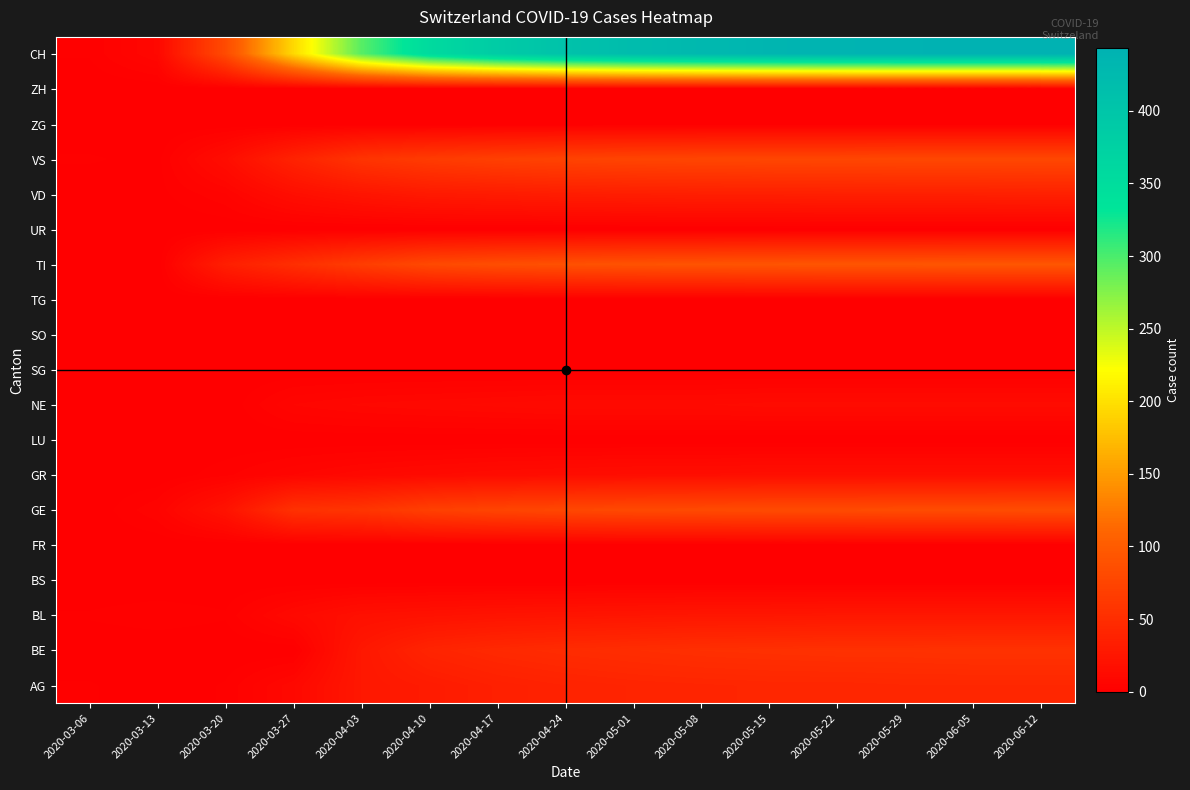

Count the number of data series in this chart.

19